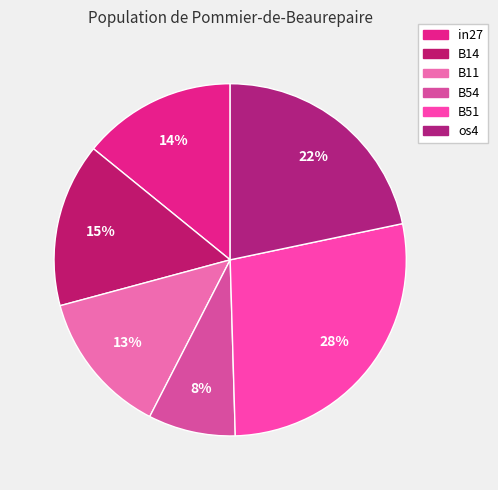

Is there a majority slice in this chart?

No